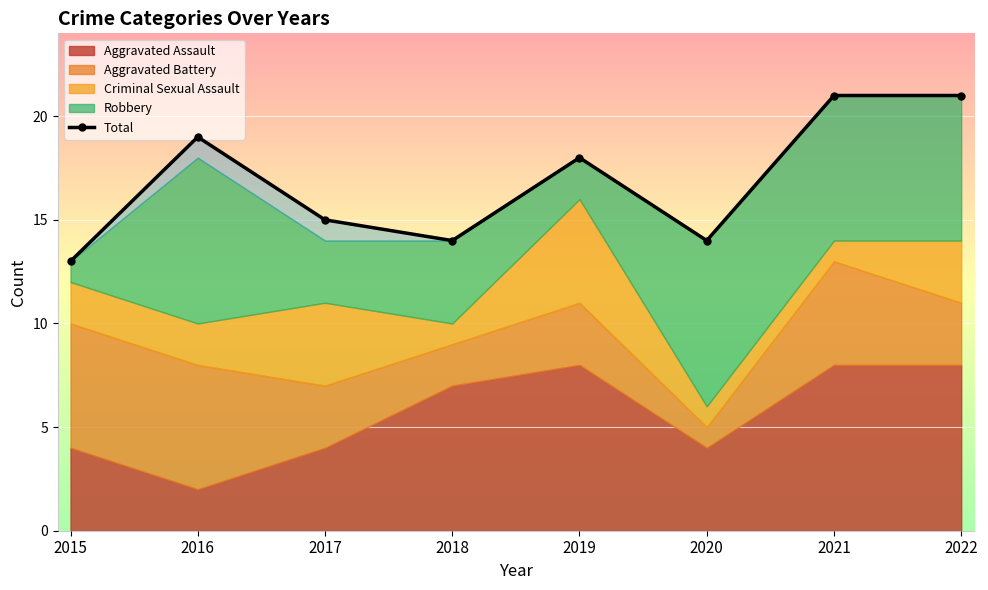

List the labels in order of value, smallest first.

2015, 2018, 2020, 2017, 2019, 2016, 2021, 2022